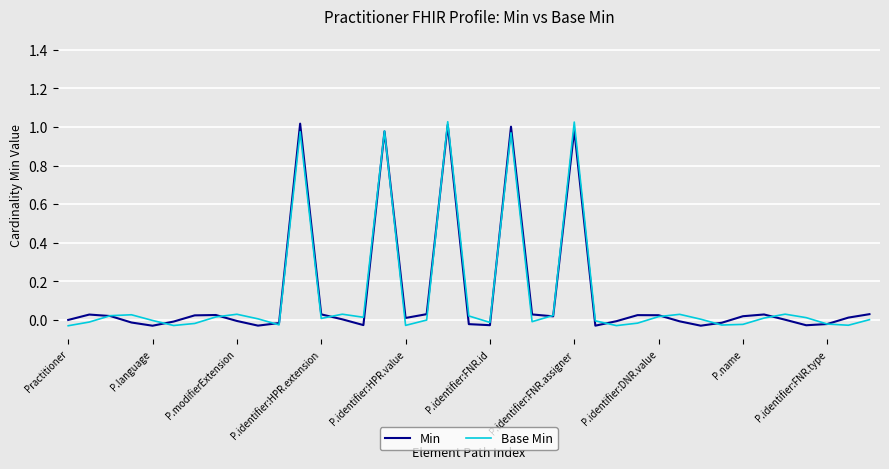

List the series in order of their peak value, lowest first.

Min, Base Min